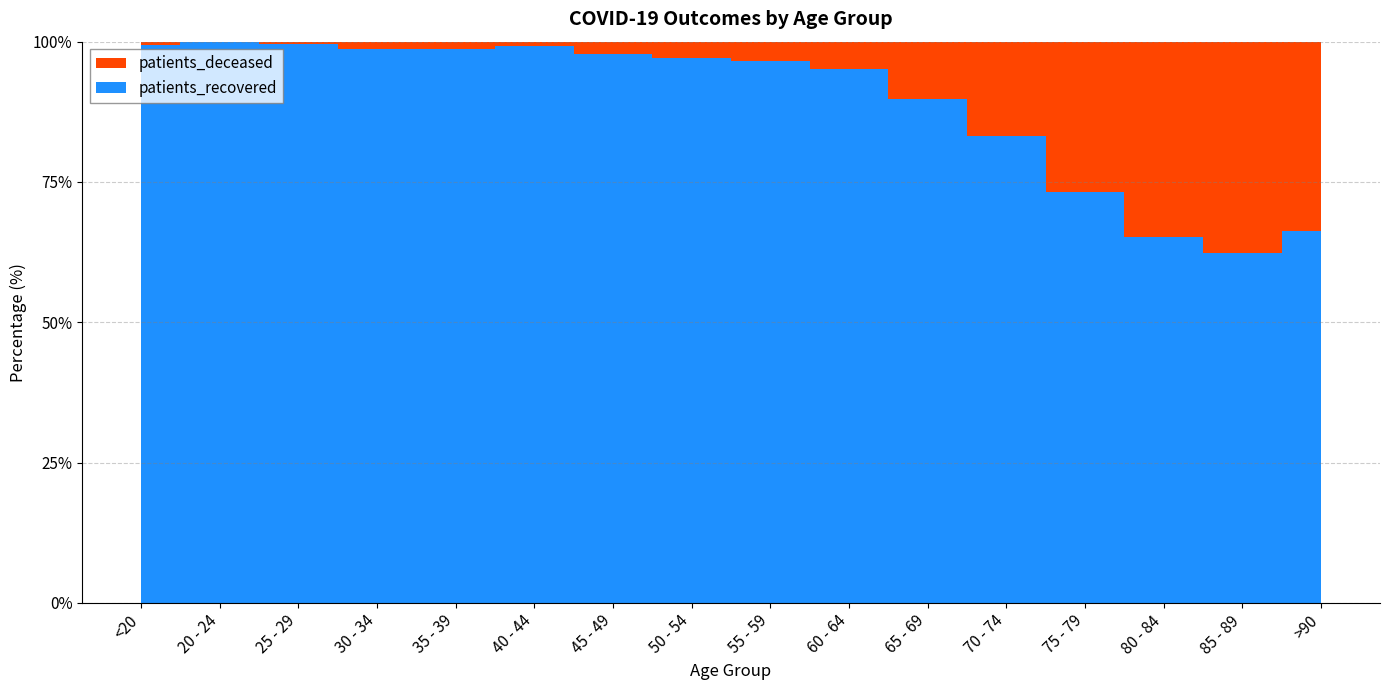

Reading left to right, transcribe all the data shown in this chart.

patients_deceased: 2	0	1	3	4	3	14	28	39	64	130	286	483	539	405	140
patients_recovered: 363	99	220	242	307	371	637	945	1101	1241	1136	1407	1326	1009	672	274